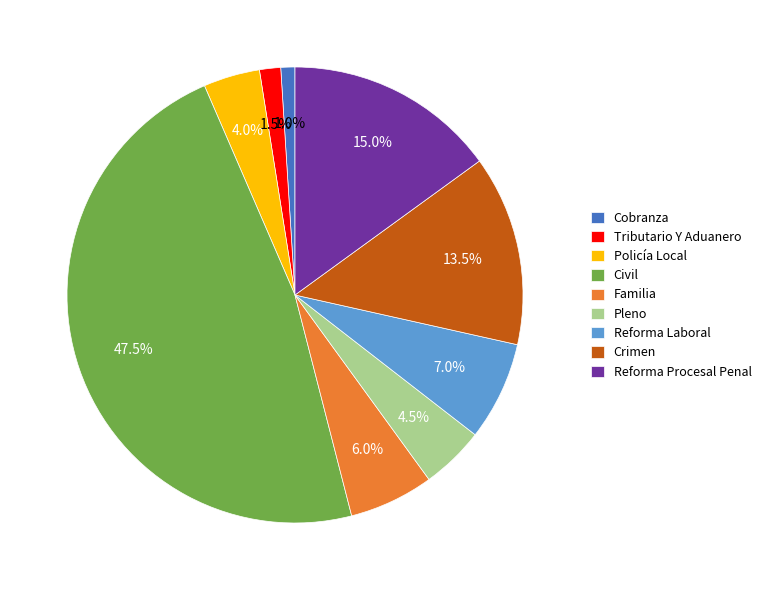

Does Pleno account for over 50% of the chart?

No